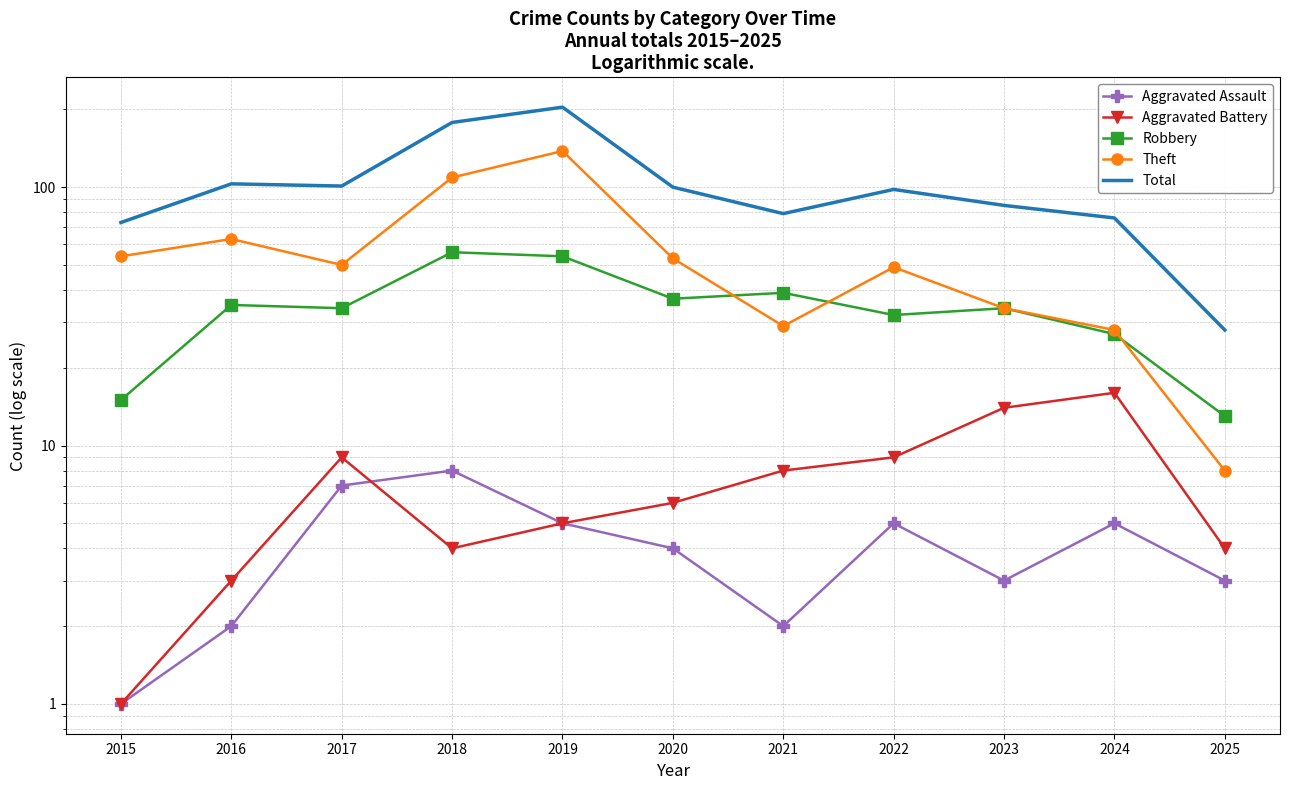

True or false: Robbery and Aggravated Battery intersect in this chart.

False